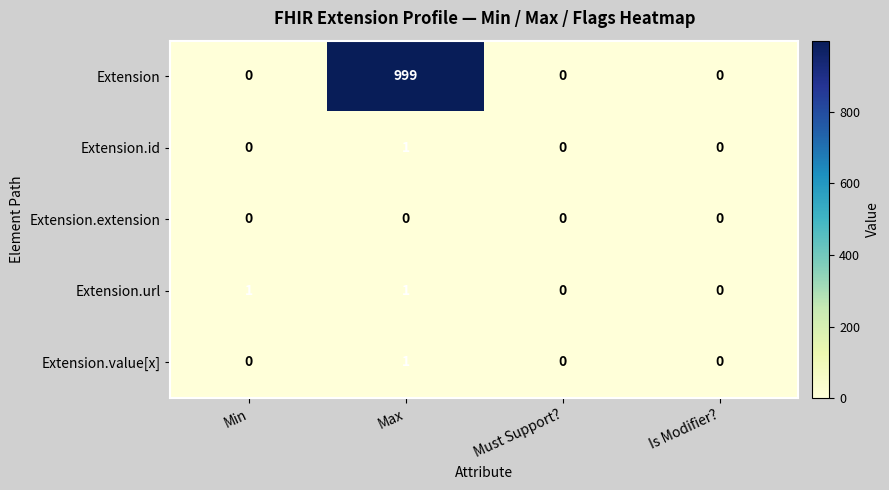

The Extension.id series shows 1 at Min. True or false?

False